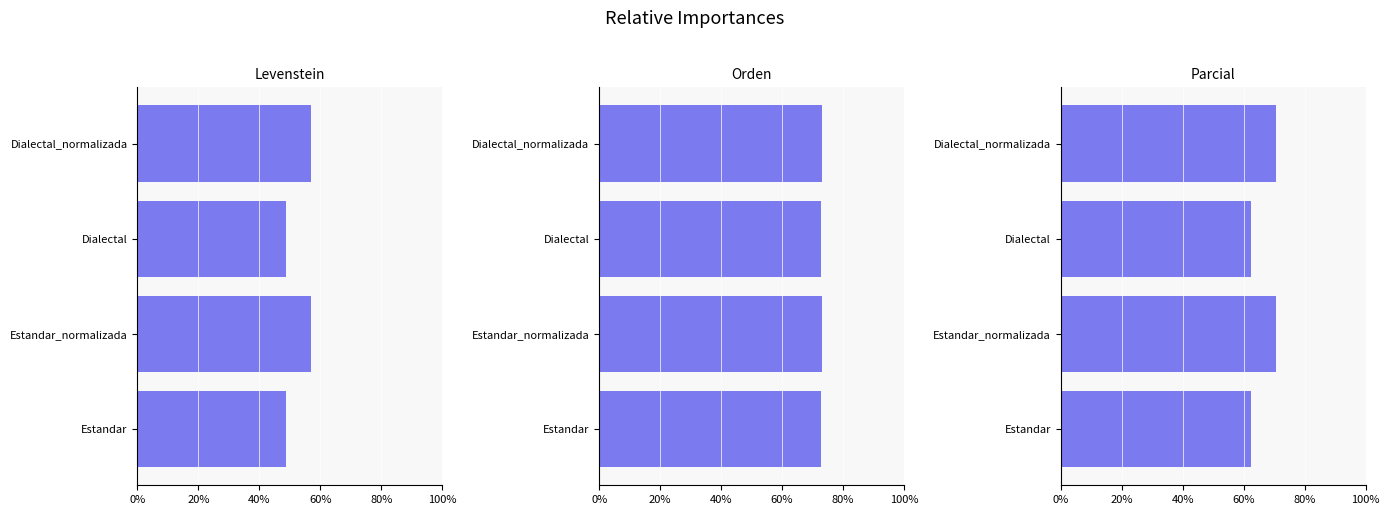

True or false: Parcial has a value of 90.1 at Dialectal.

False